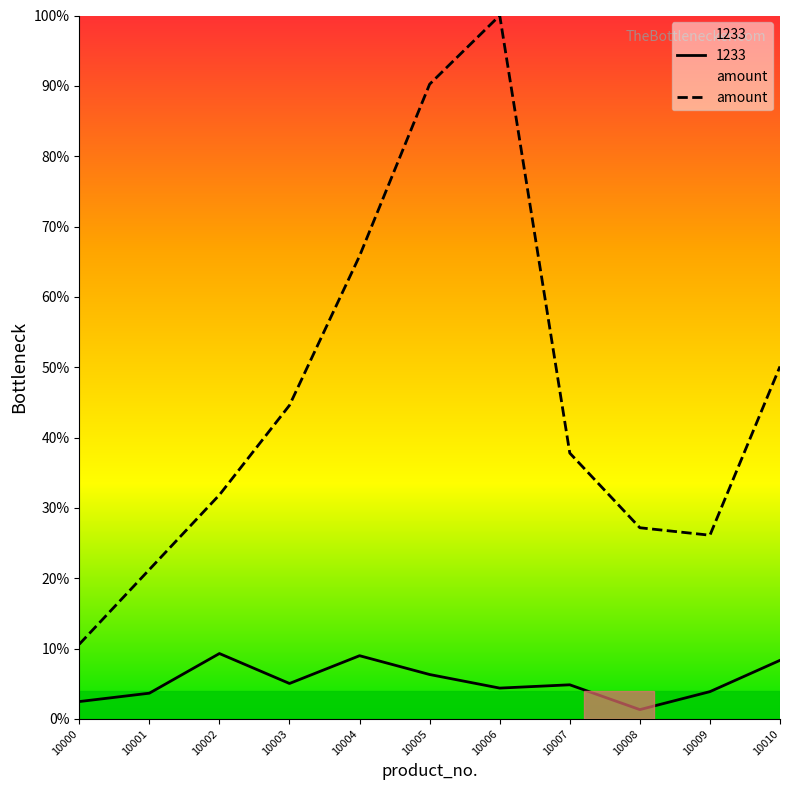

How many points are higher than both their immediate neighbors (excluding endpoints)?

1